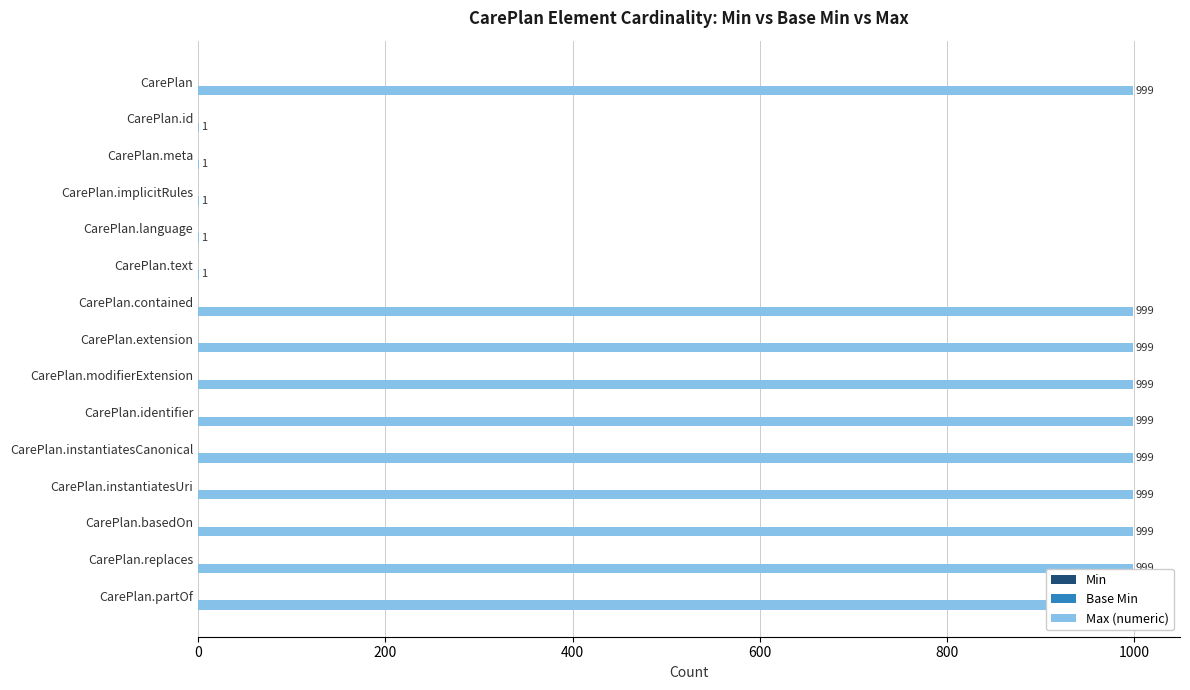

The value of Max (numeric) at CarePlan.modifierExtension is 999.0. True or false?

True